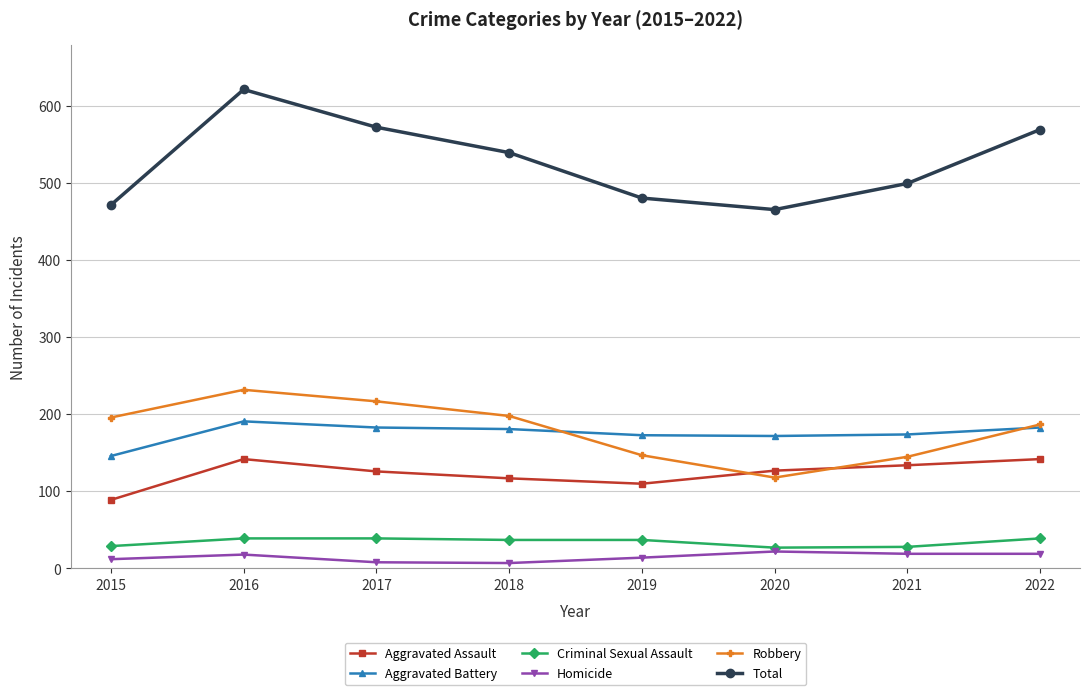

How many values in the Criminal Sexual Assault series are below 37?

3